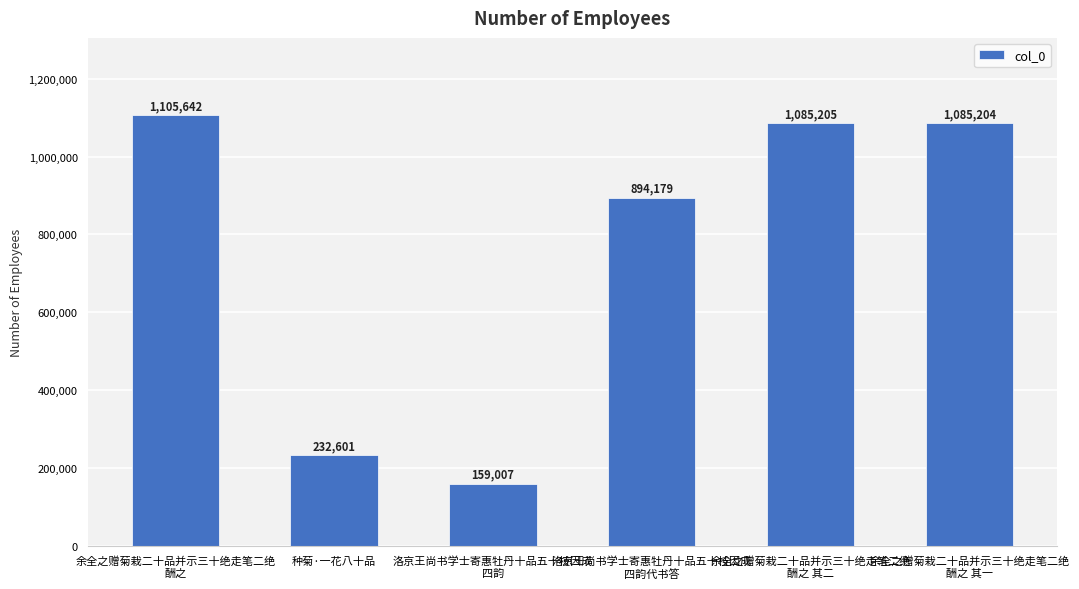

At which label does the data first exceed 1085204?

余全之赠菊栽二十品并示三十绝走笔二绝
酬之